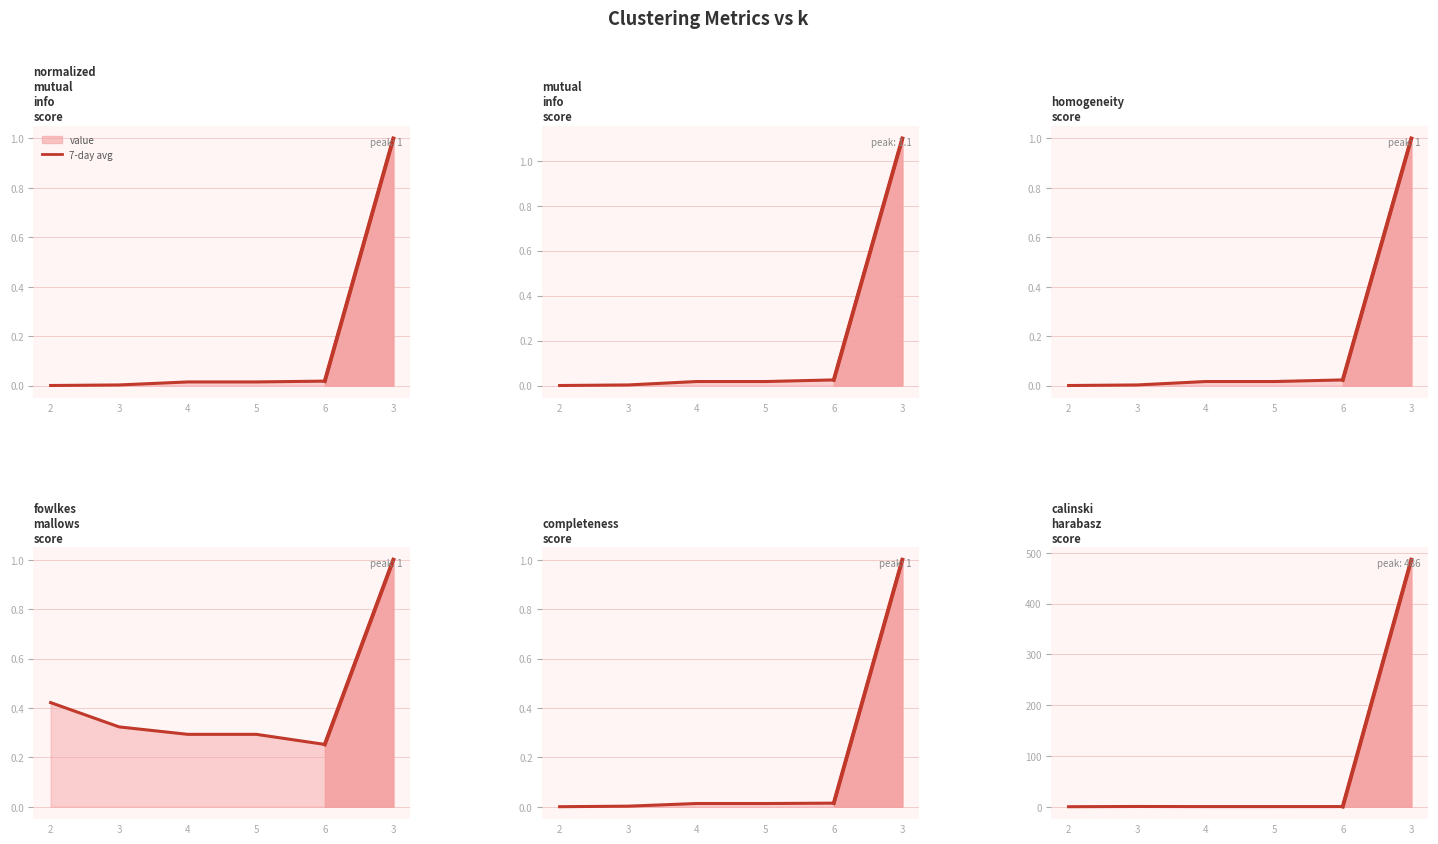

Reading left to right, transcribe all the data shown in this chart.

normalized_mutual_info_score_line: 2=0.0	3=0.0	4=0.0	5=0.0	6=0.0	3=1.0
mutual_info_score_line: 2=0.0	3=0.0	4=0.0	5=0.0	6=0.0	3=1.1
homogeneity_score_line: 2=0.0	3=0.0	4=0.0	5=0.0	6=0.0	3=1.0
fowlkes_mallows_score_line: 2=0.4	3=0.3	4=0.3	5=0.3	6=0.3	3=1.0
completeness_score_line: 2=0.0	3=0.0	4=0.0	5=0.0	6=0.0	3=1.0
calinski_harabasz_score_line: 2=0.1	3=0.6	4=0.4	5=0.4	6=0.4	3=486.3